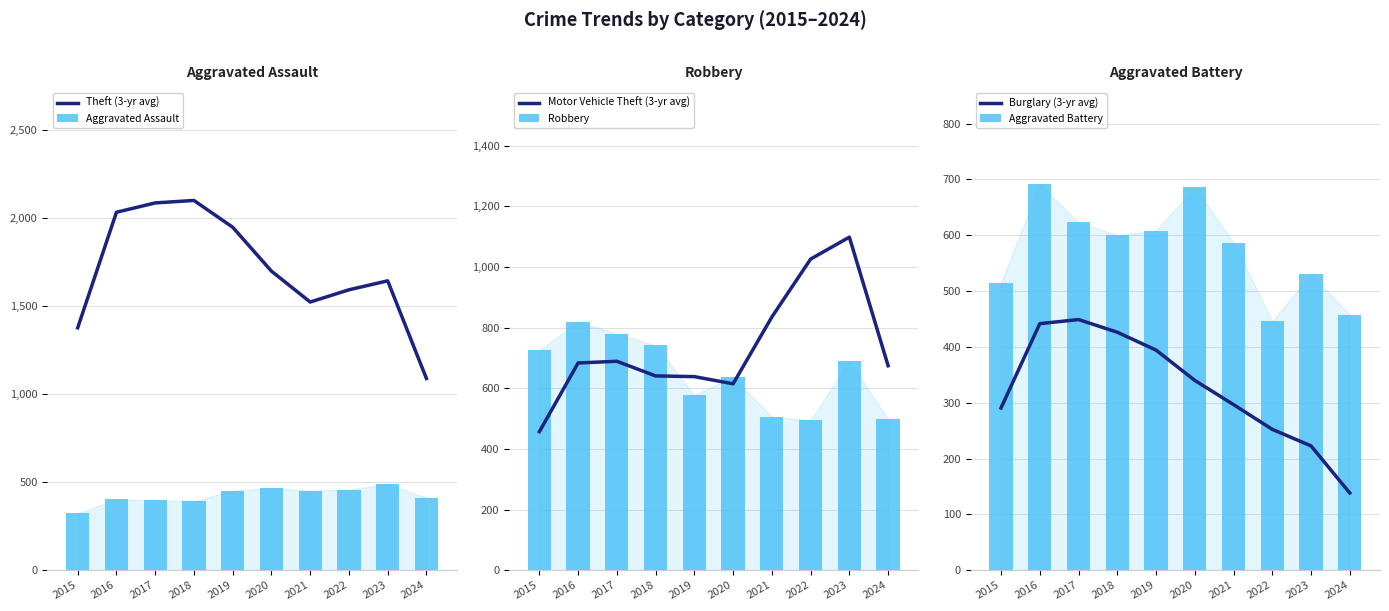

Between 2020 and 2019, which is larger?

2019